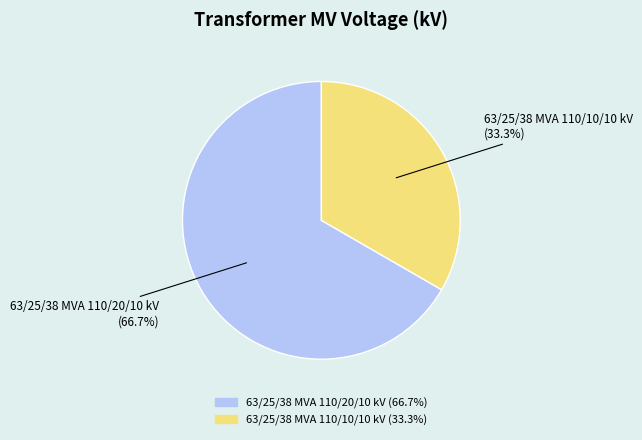

What percentage is the 63/25/38 MVA 110/20/10 kV slice, to the nearest percent?

67%